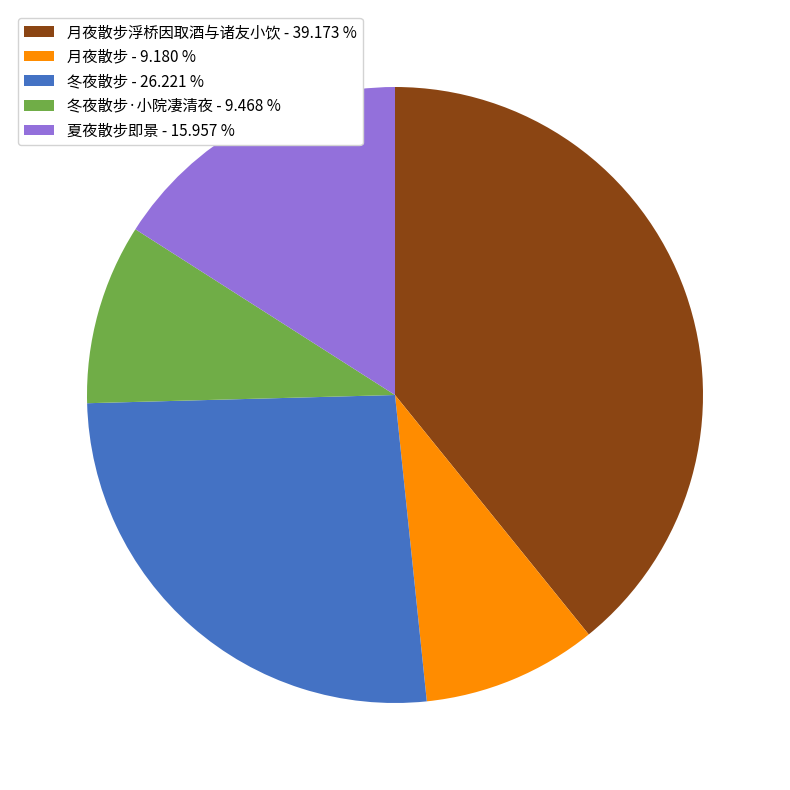

Does any single category account for the majority?

No